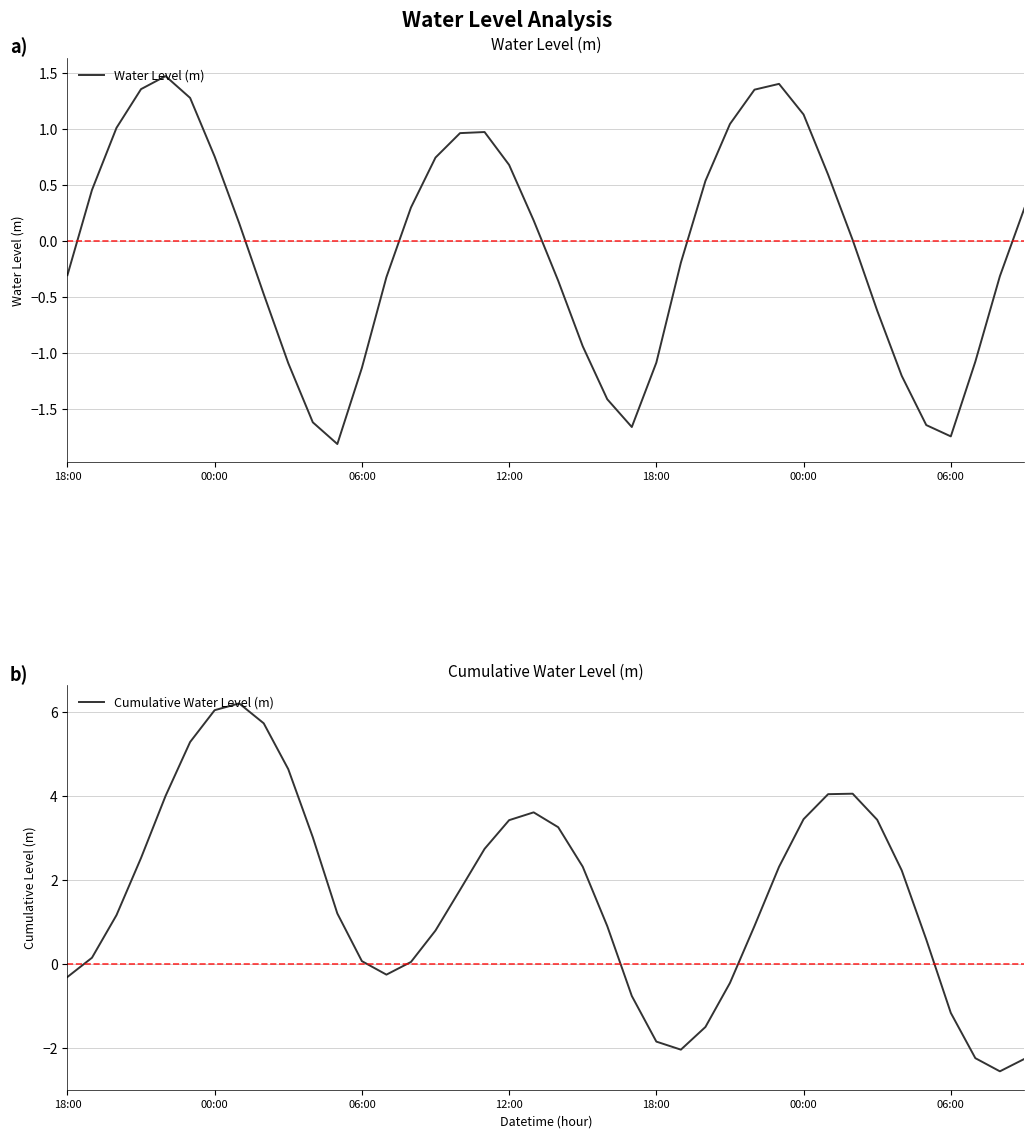

Between 36 and 15, which is larger?

15